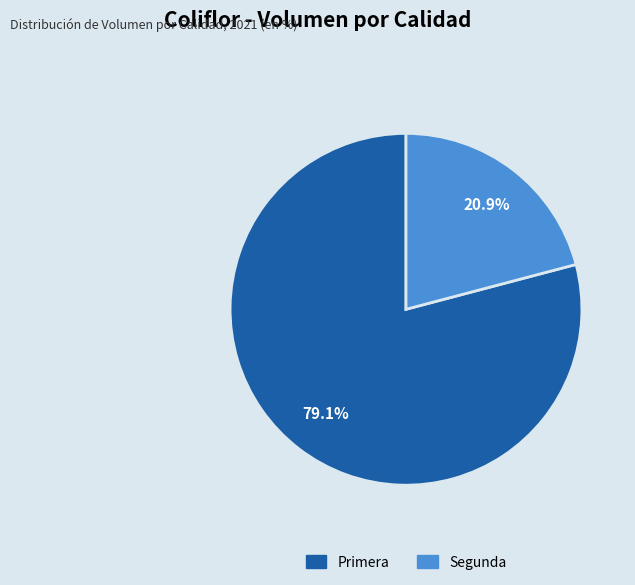

What percentage do Primera and Segunda together represent?

100.0%